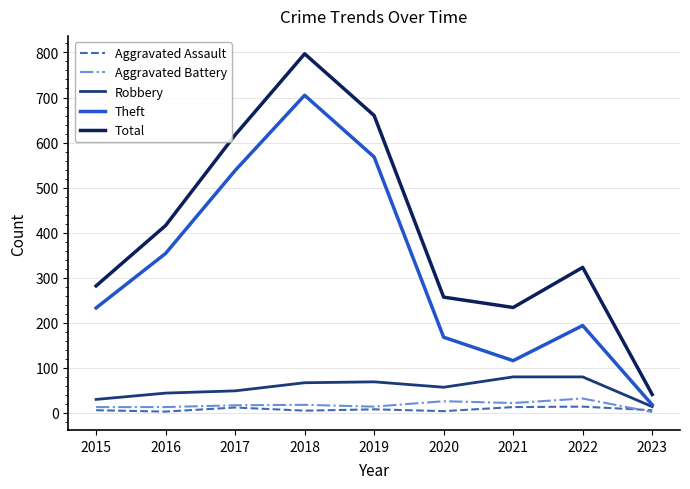

What is the difference between the maximum and minimum values in the Total series?

756